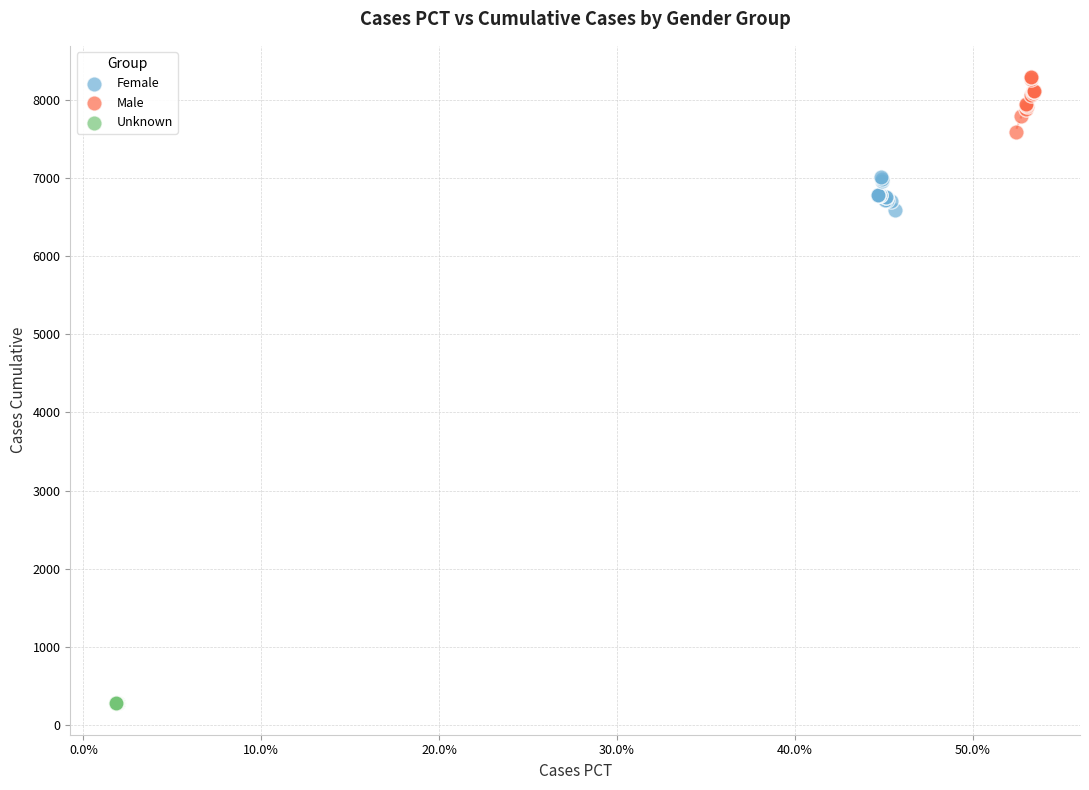

Which series reaches the maximum Y coordinate?

Male